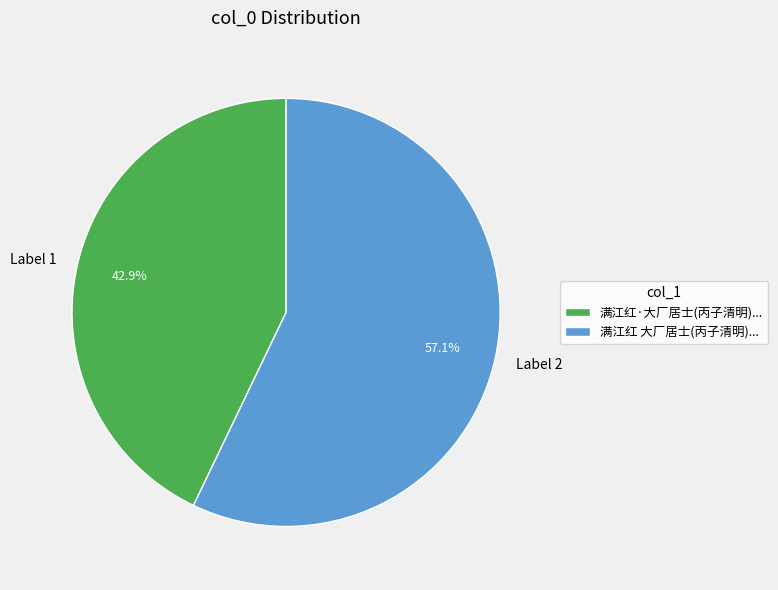

Is there any slice that represents more than half of the pie?

Yes